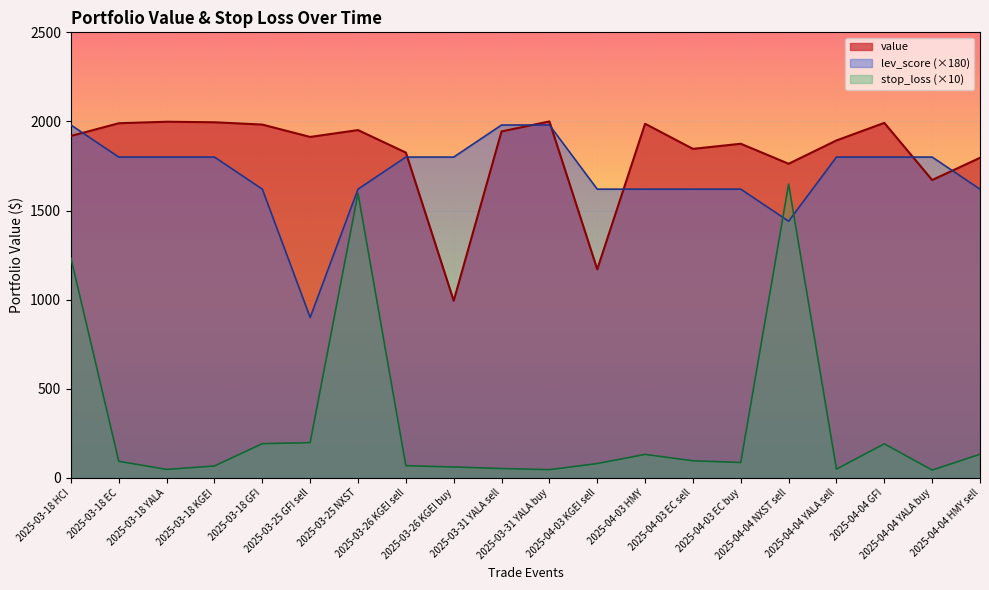

At how many categories does at least one series exceed 481?

20